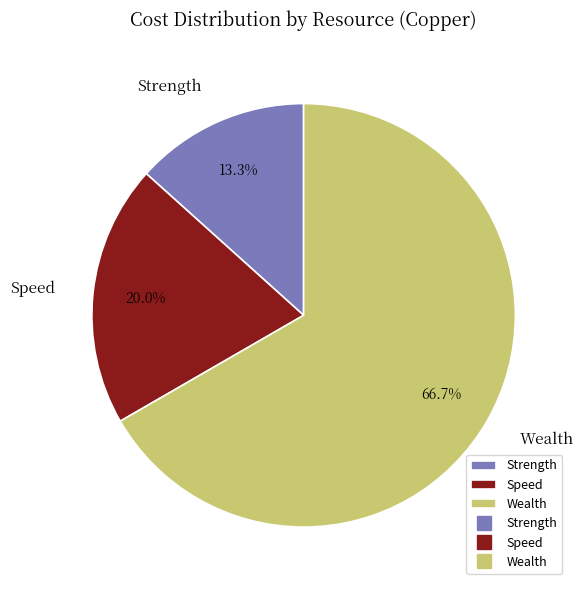

Combined, do Speed and Wealth account for over 50%?

Yes